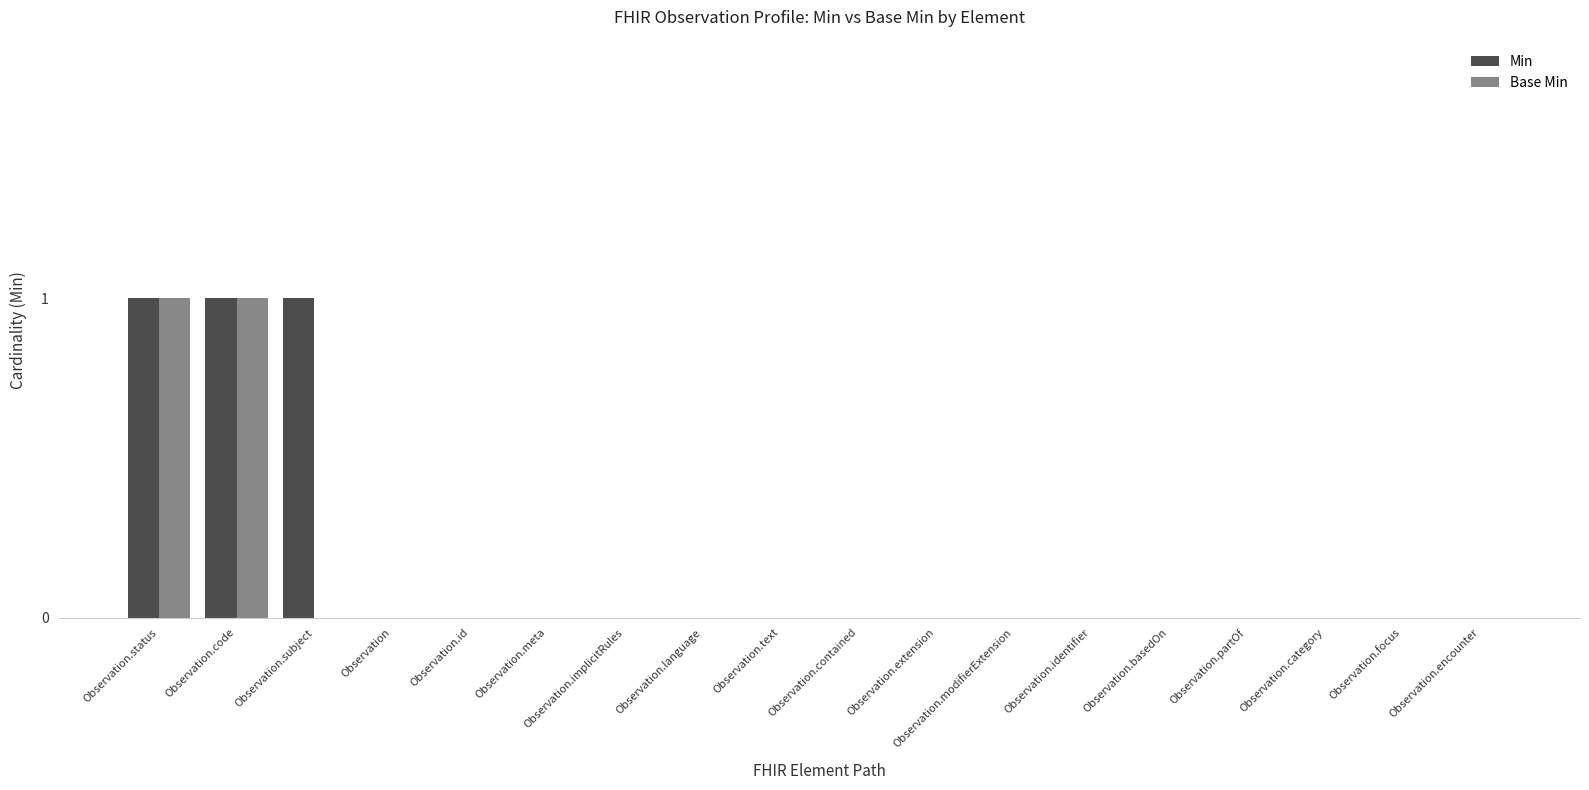

Is it true that Min equals -1 at Observation.extension?

False